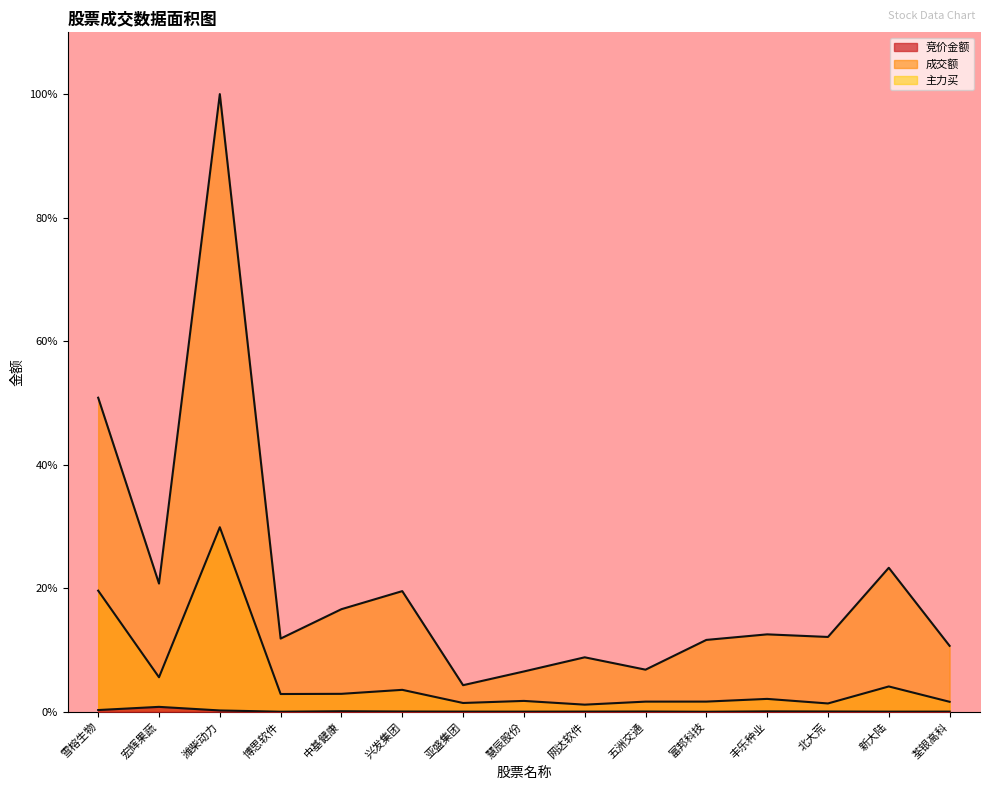

Which series changed the most between 雪榕生物 and 中基健康?

成交额